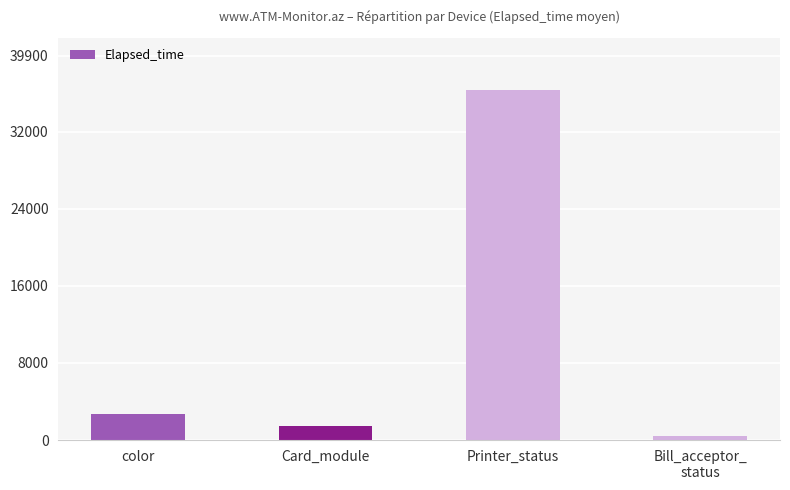

What is the label of the 1st bar from the left?

color